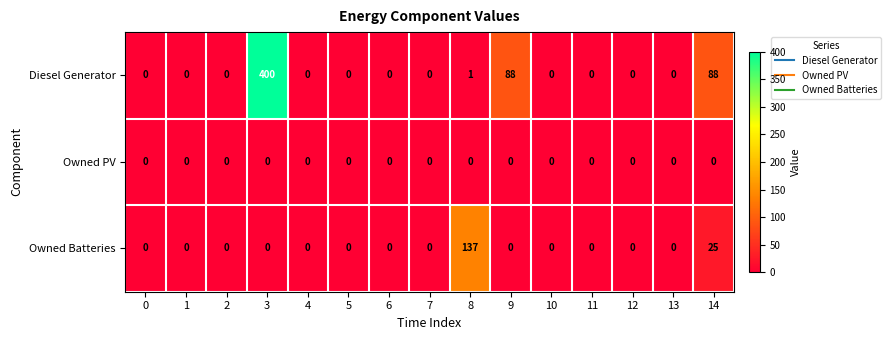

The Diesel Generator series shows 0 at 5. True or false?

True